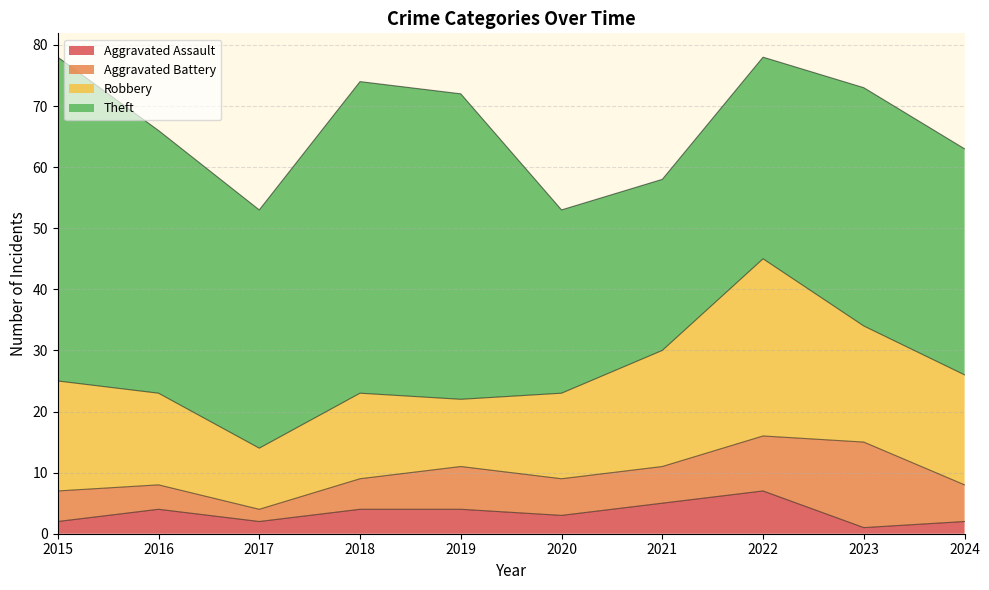

At how many categories does at least one series exceed 5?

10